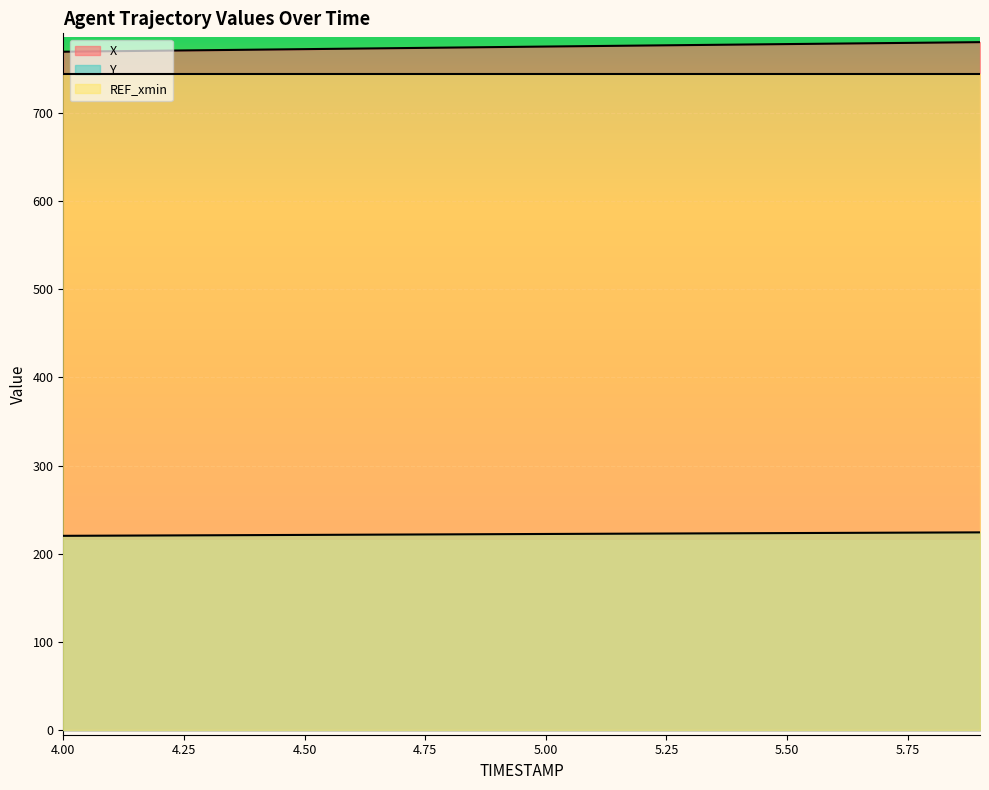

What value does the X series have at 5.00?

775.0